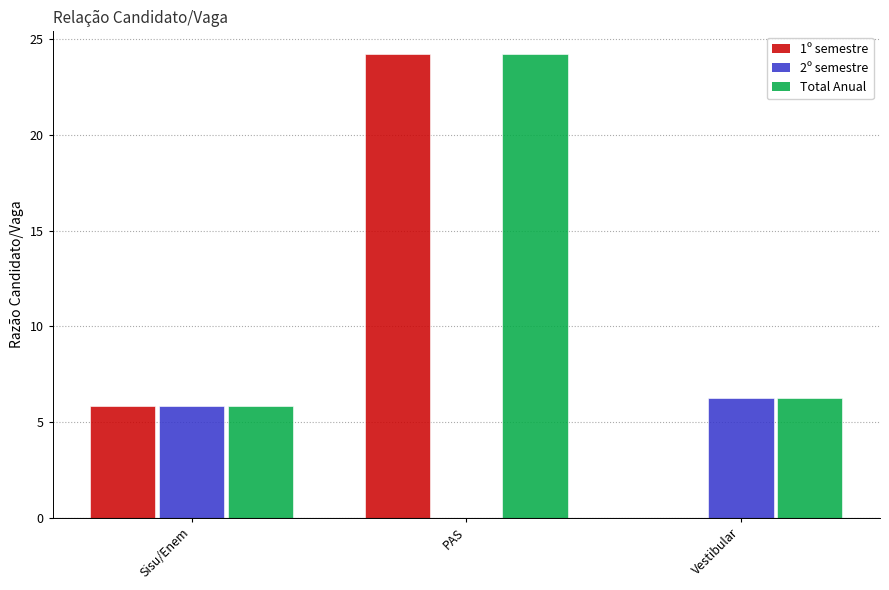

What is the total value across all series at PAS?

48.4